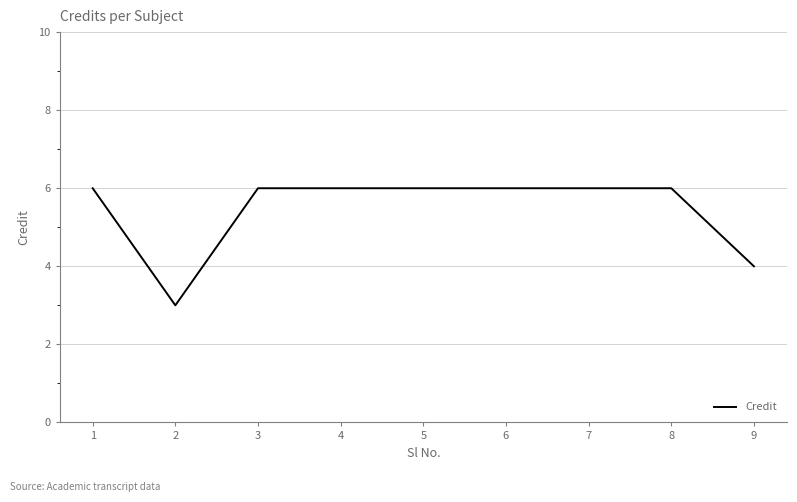

Reading left to right, what are all the values shown in this chart?

6	3	6	6	6	6	6	6	4